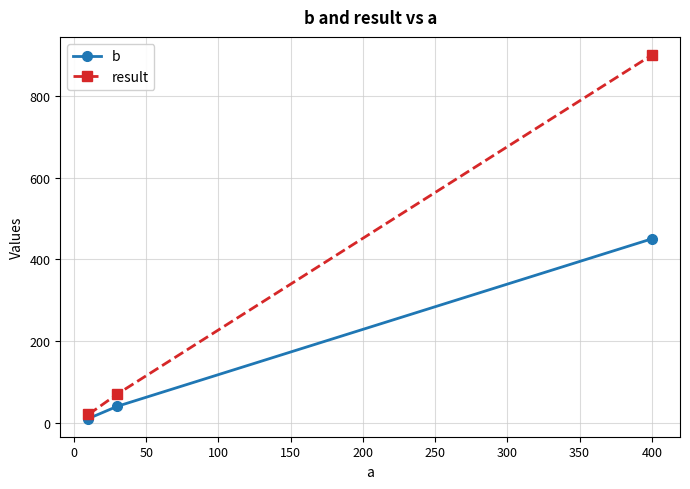

Rank the series by their maximum value, from highest to lowest.

result, b